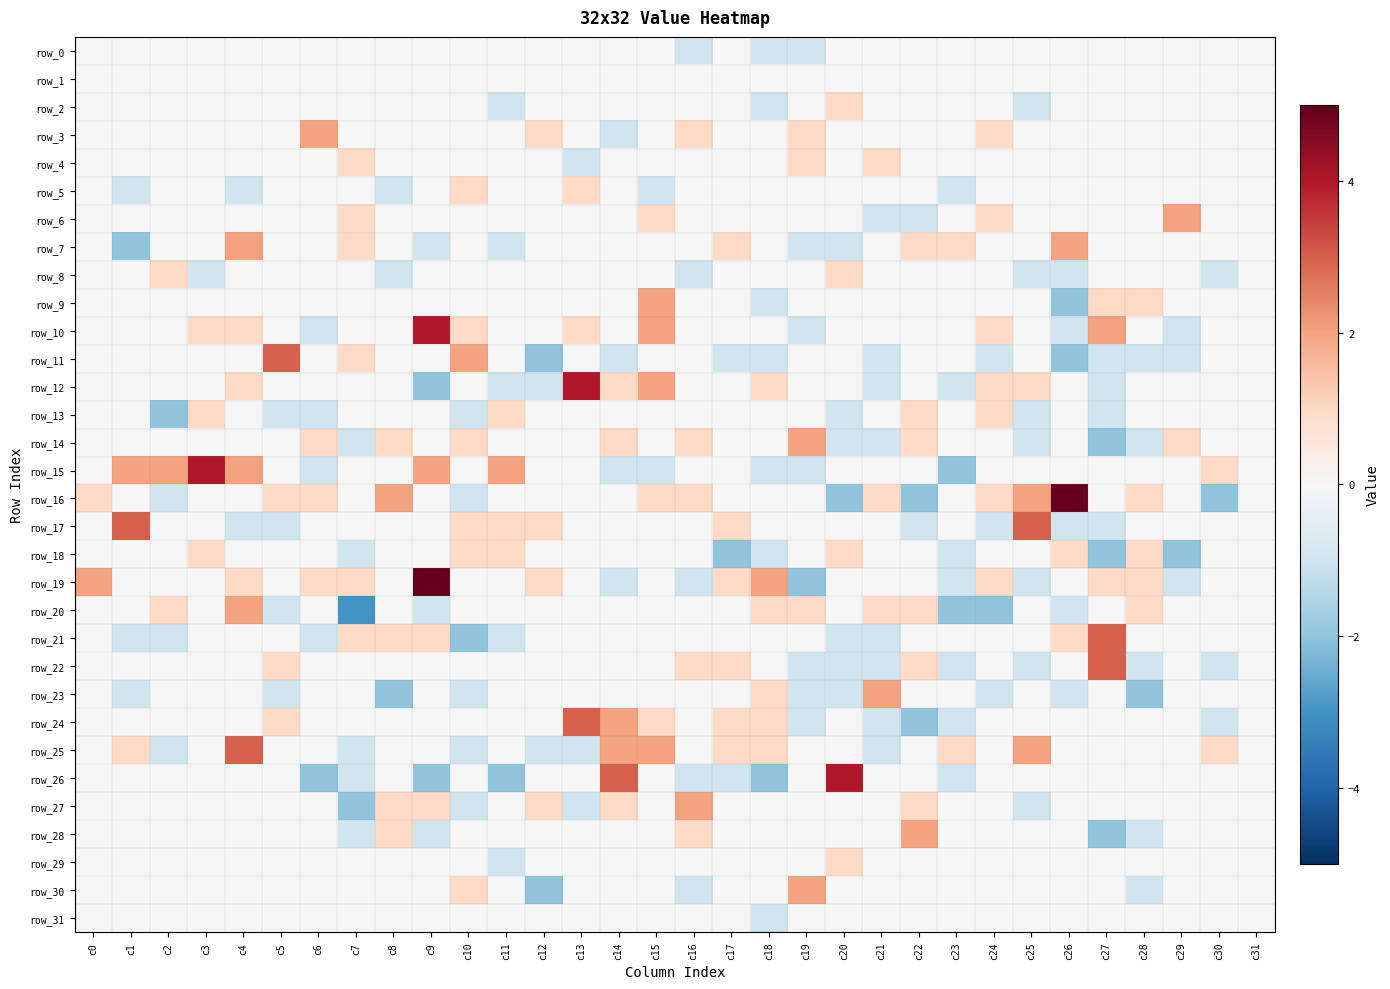

What is the total value across all series at c23?

-9